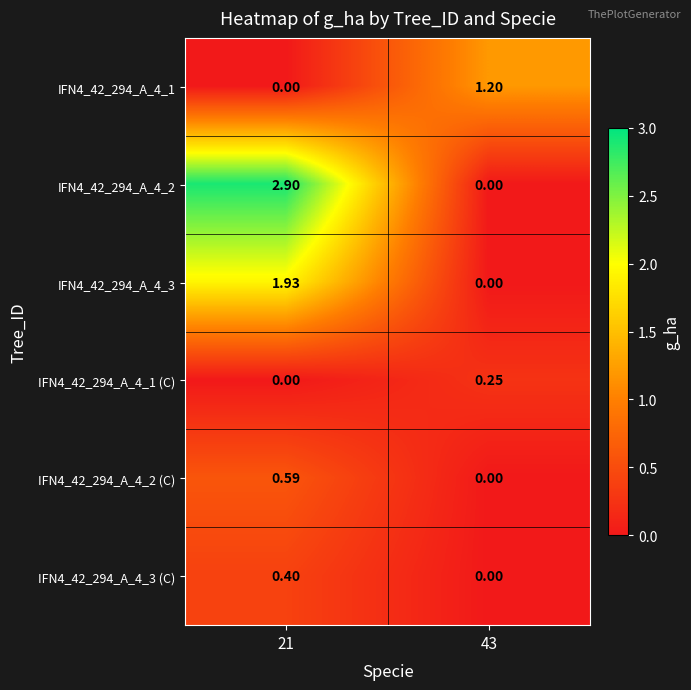

Which has a higher value, 43 or 21?

43